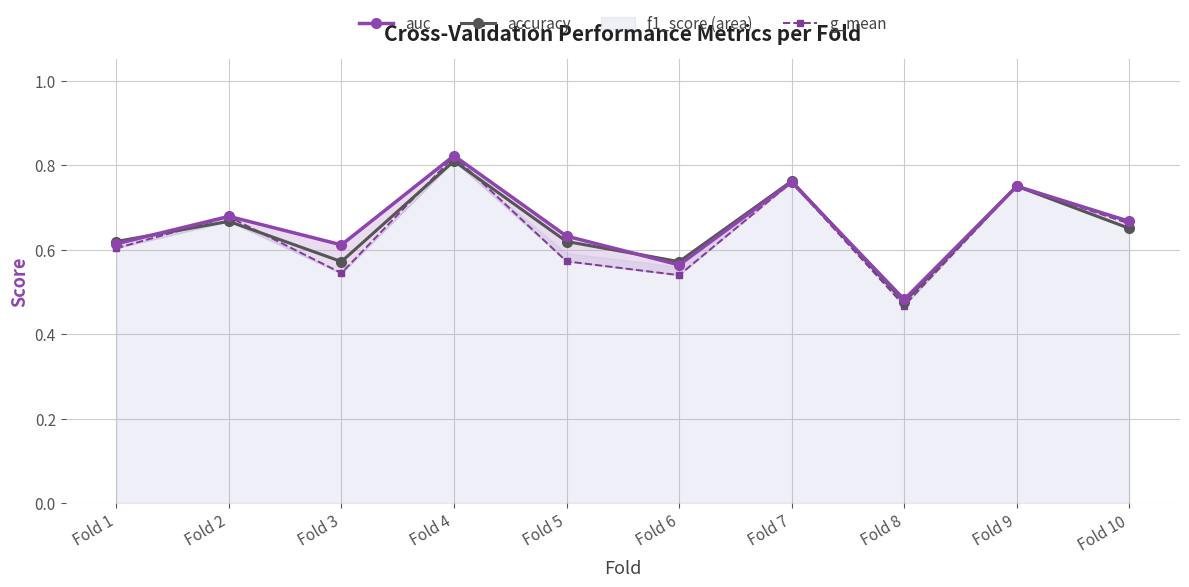

How many g_mean values are between 0 and 1?

10